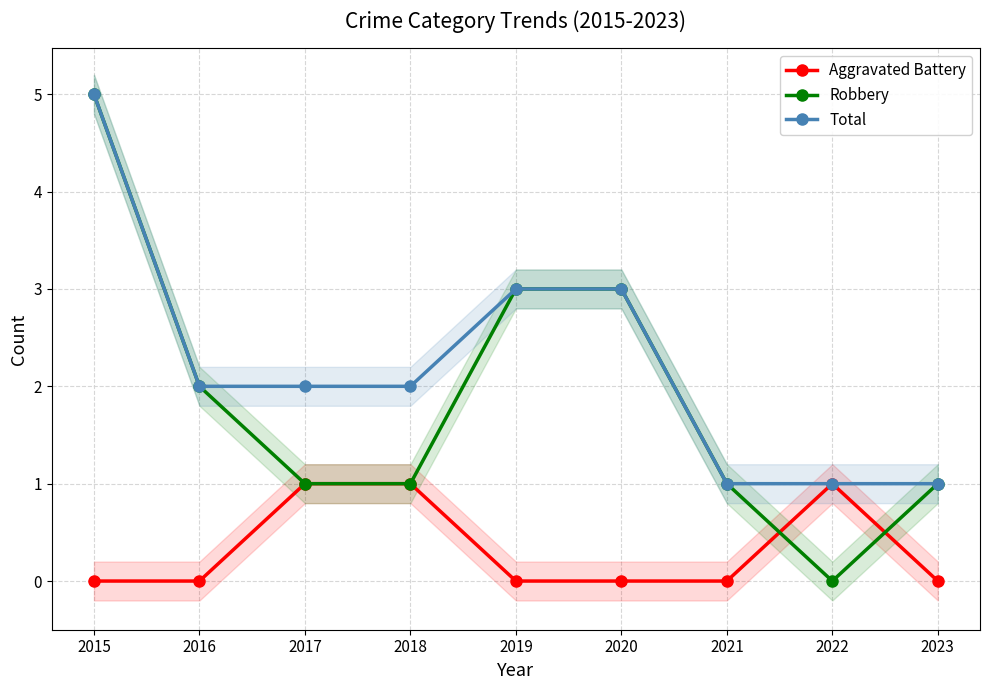

At which category is the sum across all series the highest?

2015